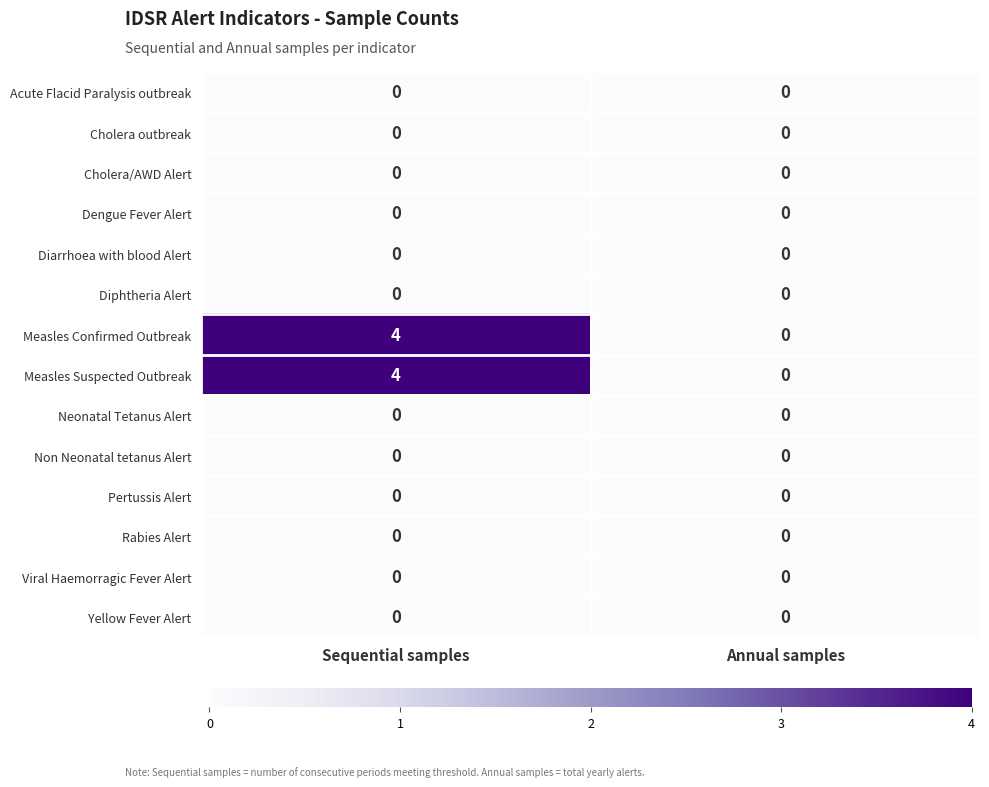

What is the greatest value displayed?

4